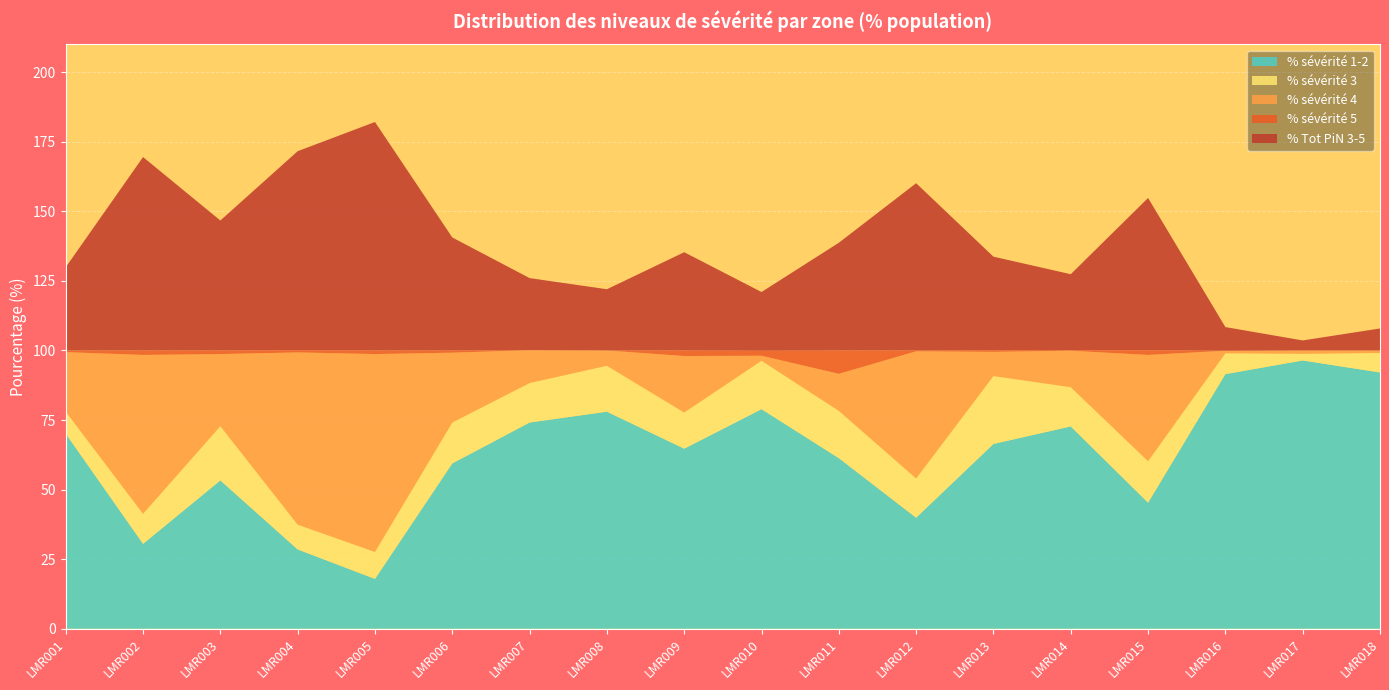

Reading right to left, list all the values displayed in this chart.

% sévérité 1-2: LMR018=92.1	LMR017=96.4	LMR016=91.5	LMR015=45.3	LMR014=72.7	LMR013=66.4	LMR012=39.9	LMR011=61.3	LMR010=78.9	LMR009=64.7	LMR008=78.0	LMR007=74.1	LMR006=59.4	LMR005=17.9	LMR004=28.5	LMR003=53.3	LMR002=30.5	LMR001=70.1
% sévérité 3: LMR018=7.0	LMR017=2.4	LMR016=7.5	LMR015=14.9	LMR014=14.1	LMR013=24.4	LMR012=14.1	LMR011=17.0	LMR010=17.4	LMR009=13.0	LMR008=16.5	LMR007=14.2	LMR006=14.7	LMR005=9.7	LMR004=8.9	LMR003=19.5	LMR002=10.8	LMR001=7.9
% sévérité 4: LMR018=0.9	LMR017=1.2	LMR016=0.9	LMR015=38.2	LMR014=13.1	LMR013=8.7	LMR012=45.7	LMR011=13.3	LMR010=1.8	LMR009=20.3	LMR008=5.5	LMR007=11.8	LMR006=25.1	LMR005=71.1	LMR004=61.9	LMR003=25.9	LMR002=57.1	LMR001=21.4
% sévérité 5: LMR018=0.0	LMR017=0.0	LMR016=0.0	LMR015=1.7	LMR014=0.2	LMR013=0.6	LMR012=0.3	LMR011=8.4	LMR010=1.8	LMR009=2.0	LMR008=0.0	LMR007=0.0	LMR006=0.8	LMR005=1.3	LMR004=0.8	LMR003=1.3	LMR002=1.6	LMR001=0.6
% Tot PiN 3-5: LMR018=7.9	LMR017=3.6	LMR016=8.5	LMR015=54.7	LMR014=27.3	LMR013=33.6	LMR012=60.1	LMR011=38.7	LMR010=21.1	LMR009=35.3	LMR008=22.0	LMR007=25.9	LMR006=40.6	LMR005=82.1	LMR004=71.5	LMR003=46.7	LMR002=69.5	LMR001=29.9